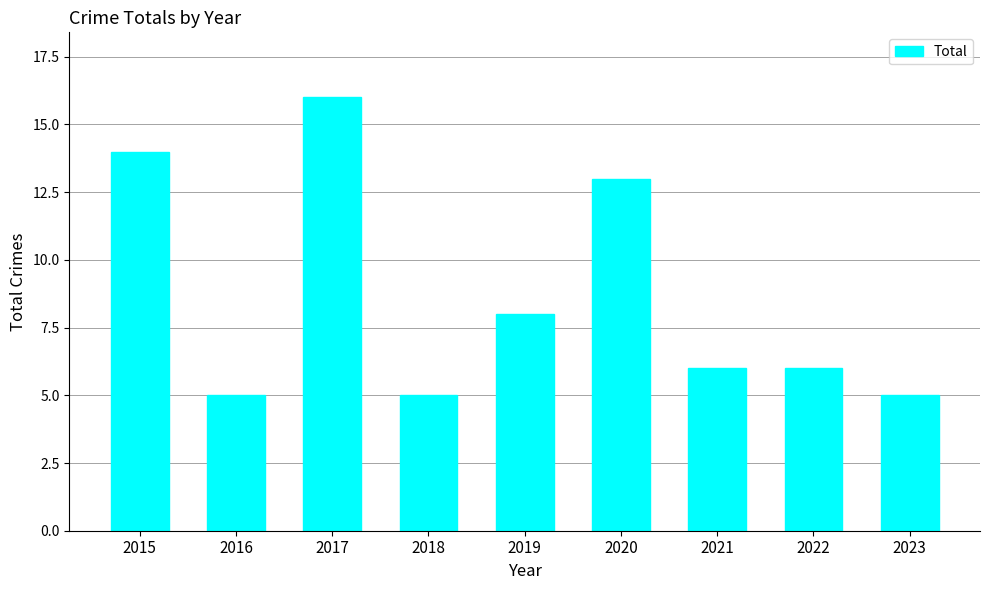

Are the bars horizontal?

No